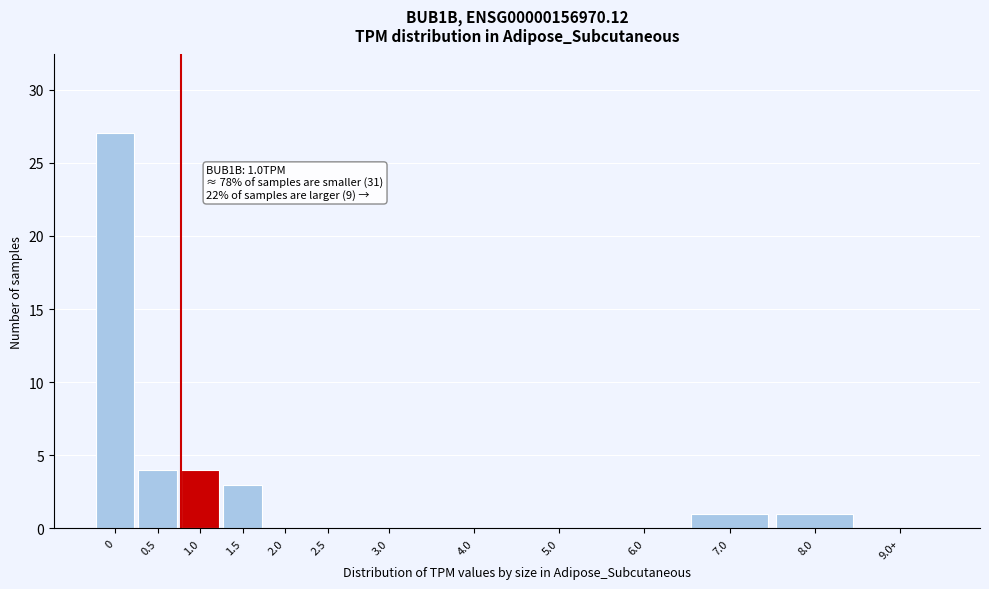

Reading left to right, what are all the values shown in this chart?

0=27	0.5=4	1.0=4	1.5=3	2.0=0	2.5=0	3.0=0	4.0=0	5.0=0	6.0=0	7.0=1	8.0=1	9.0+=0